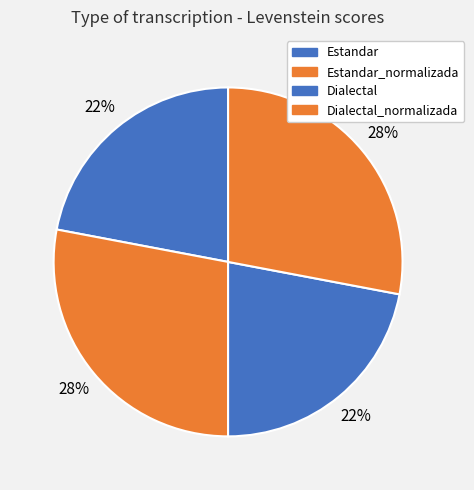

What is the ratio of the value at Dialectal to the value at Estandar_normalizada?

0.8